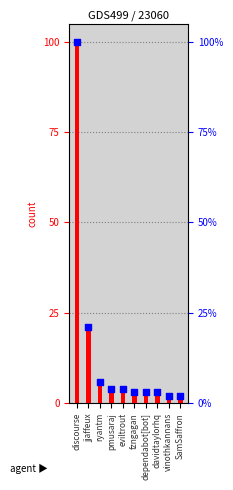

At how many categories does at least one series exceed 57?

1